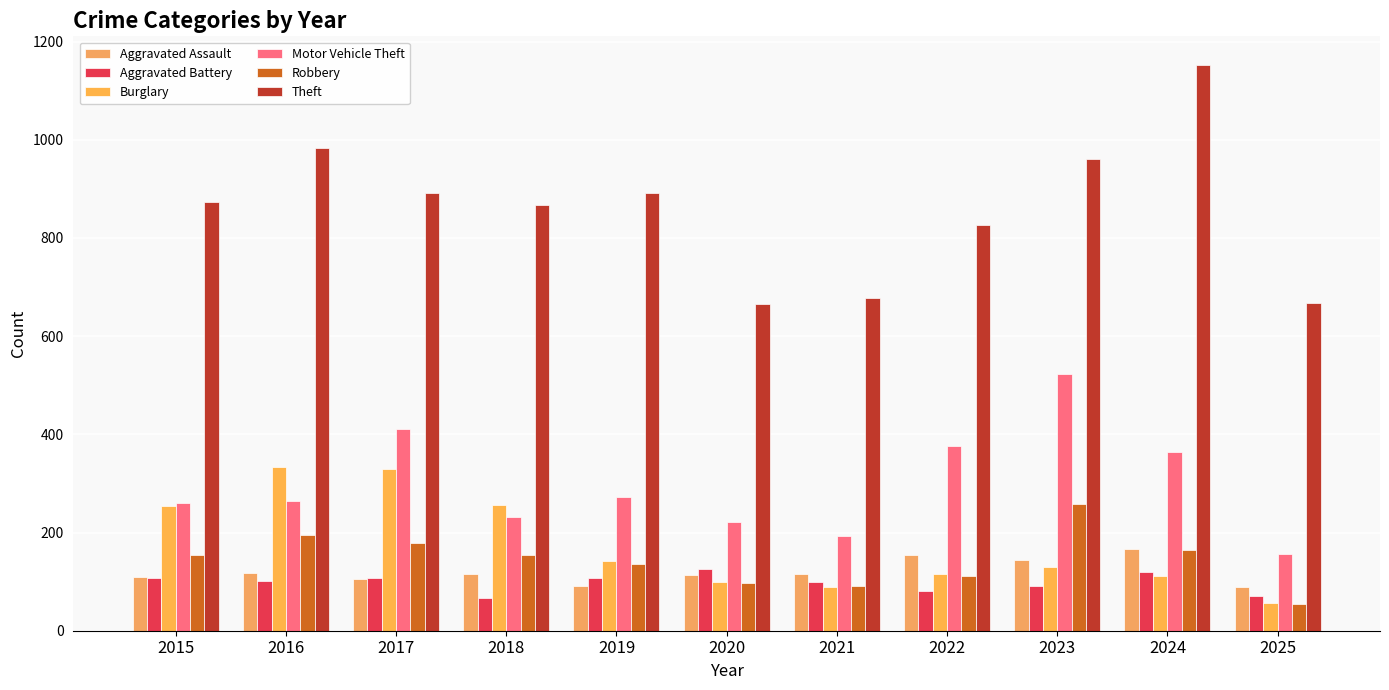

Reading left to right, extract all data points from this chart.

Aggravated Assault: 110	118	105	115	92	113	115	154	145	166	89
Aggravated Battery: 108	102	108	67	108	125	100	81	92	119	70
Burglary: 254	333	329	257	143	100	90	116	130	112	57
Motor Vehicle Theft: 261	265	411	231	273	221	193	376	523	365	157
Robbery: 154	194	178	155	135	97	91	111	259	165	55
Theft: 874	984	892	868	891	666	678	827	961	1153	668